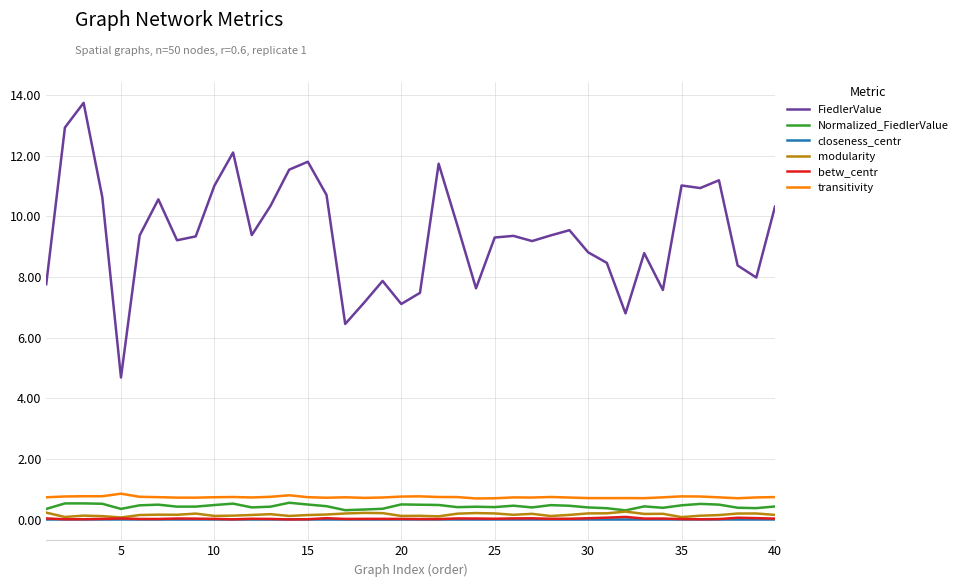

What is the maximum value shown in the chart?

13.7